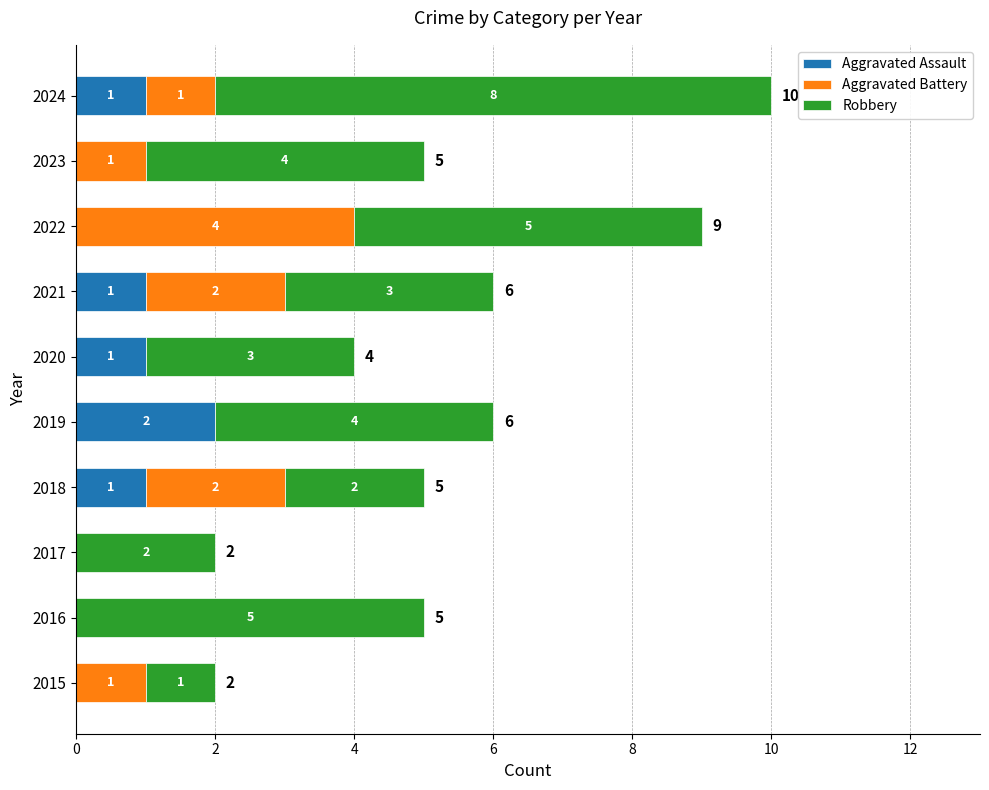

How many Aggravated Assault values are between 0 and 1?

9